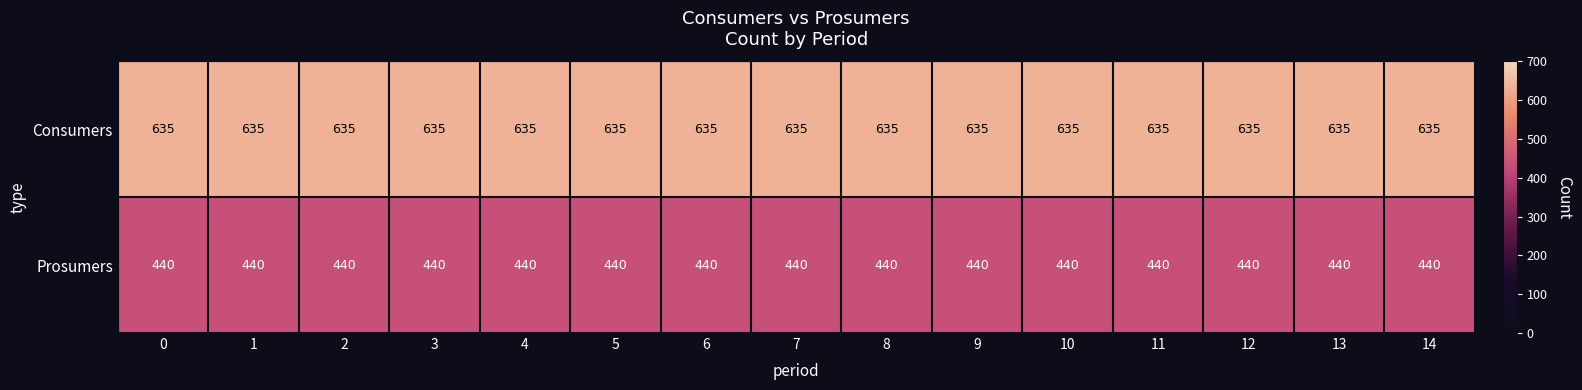

What is the highest value of the Consumers series?

635